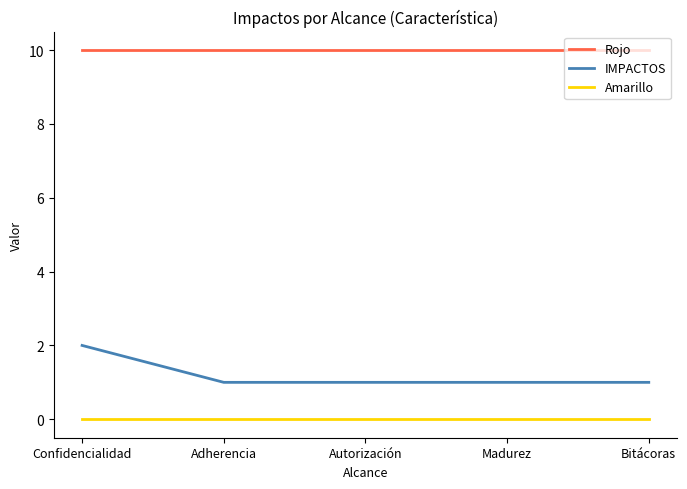

What are all the series names shown in the legend?

Rojo, IMPACTOS, Amarillo